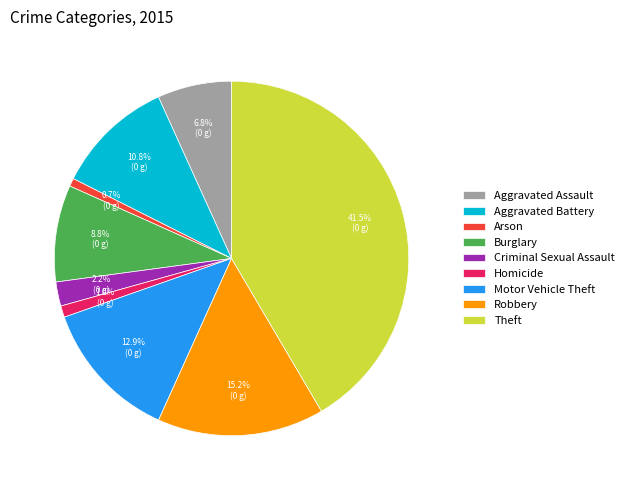

What is the largest slice in the pie chart?

Theft